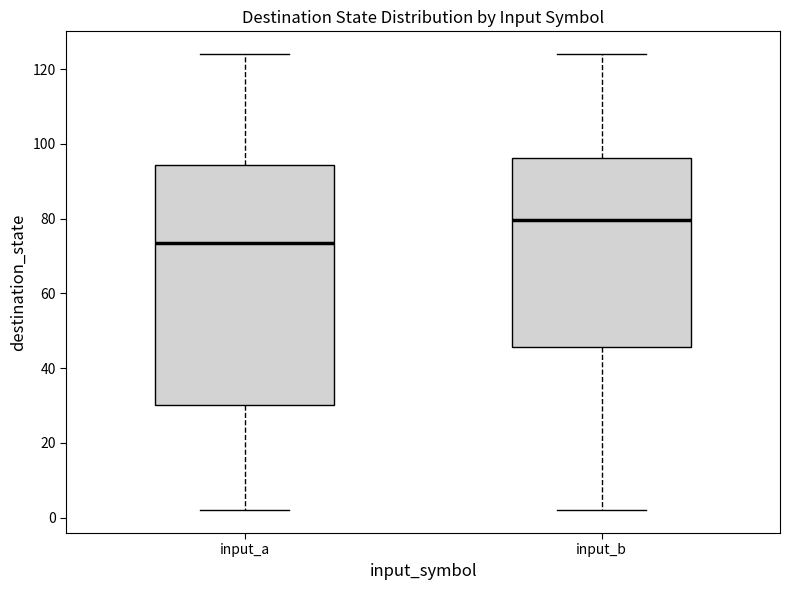

Which box has the highest median line?

input_b